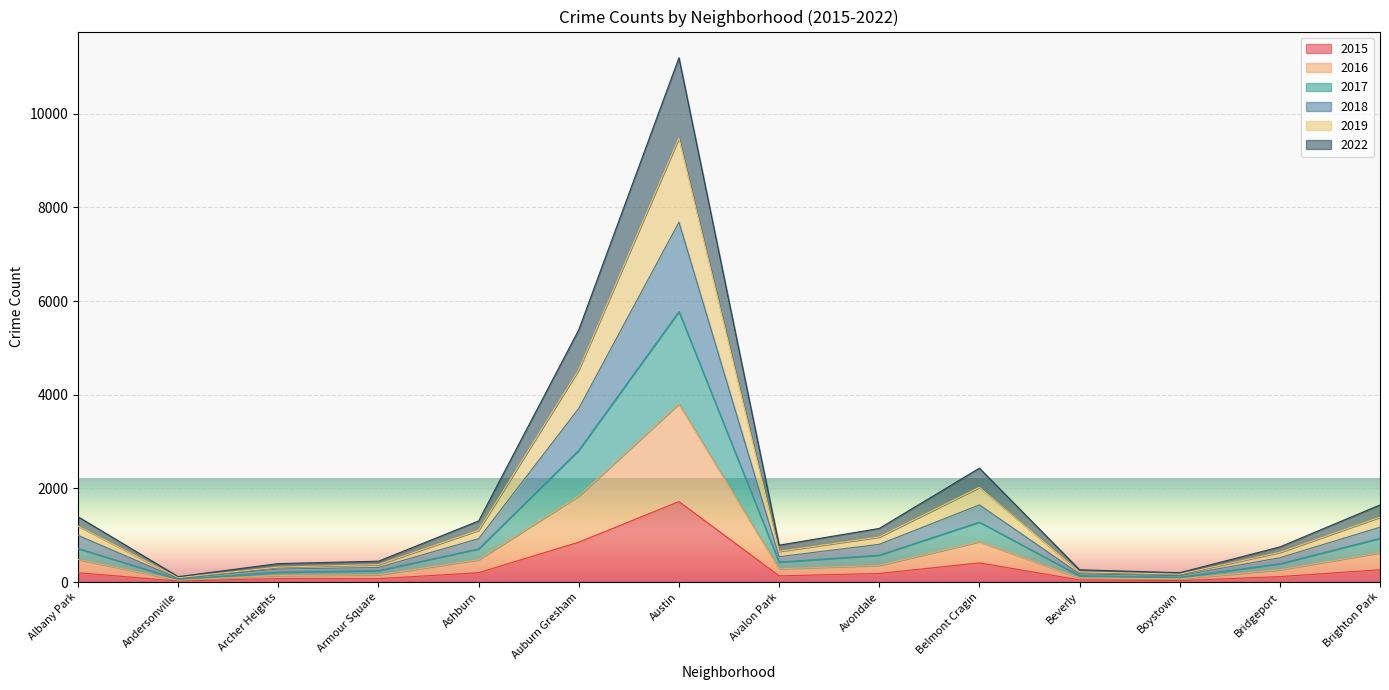

Does the chart display data point markers on the line(s)?

No